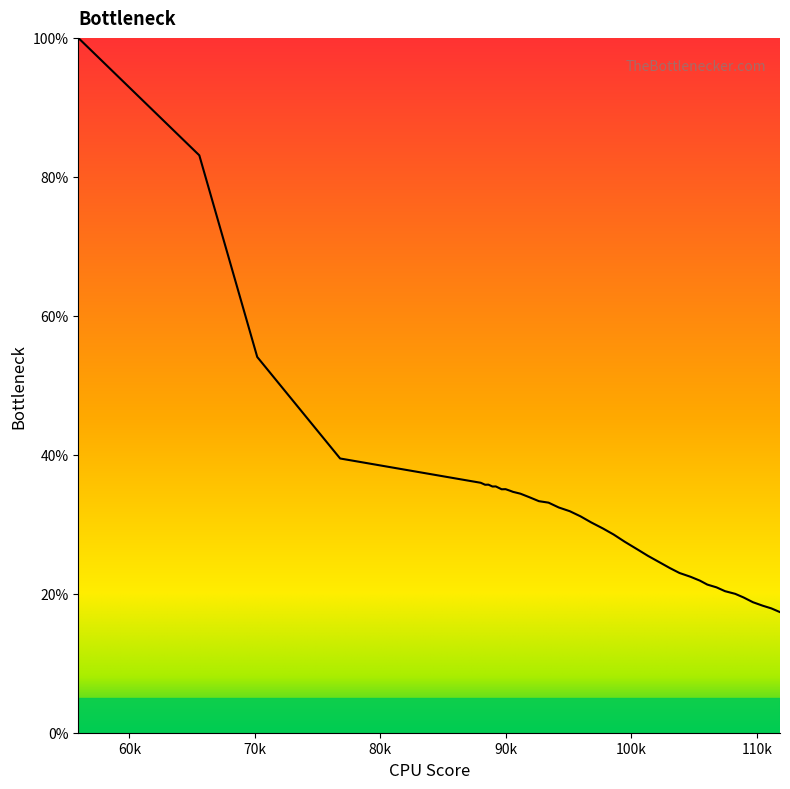

How many lines are shown in the chart?

1